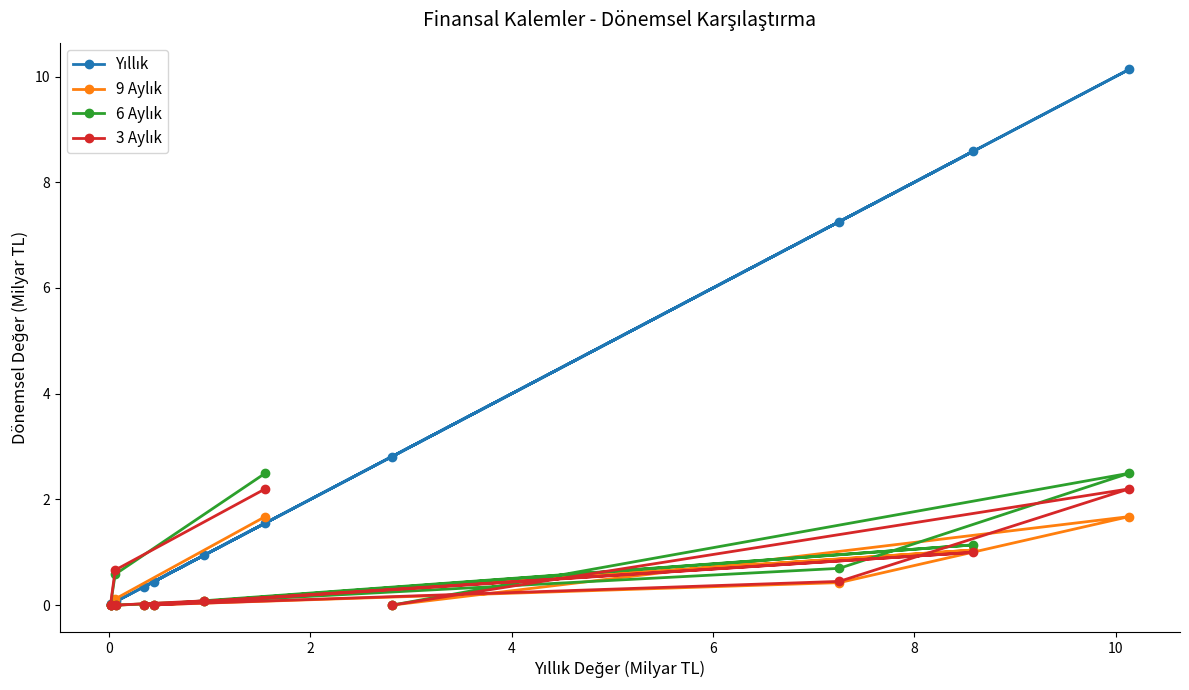

Which series has the largest range (max minus min)?

Yıllık